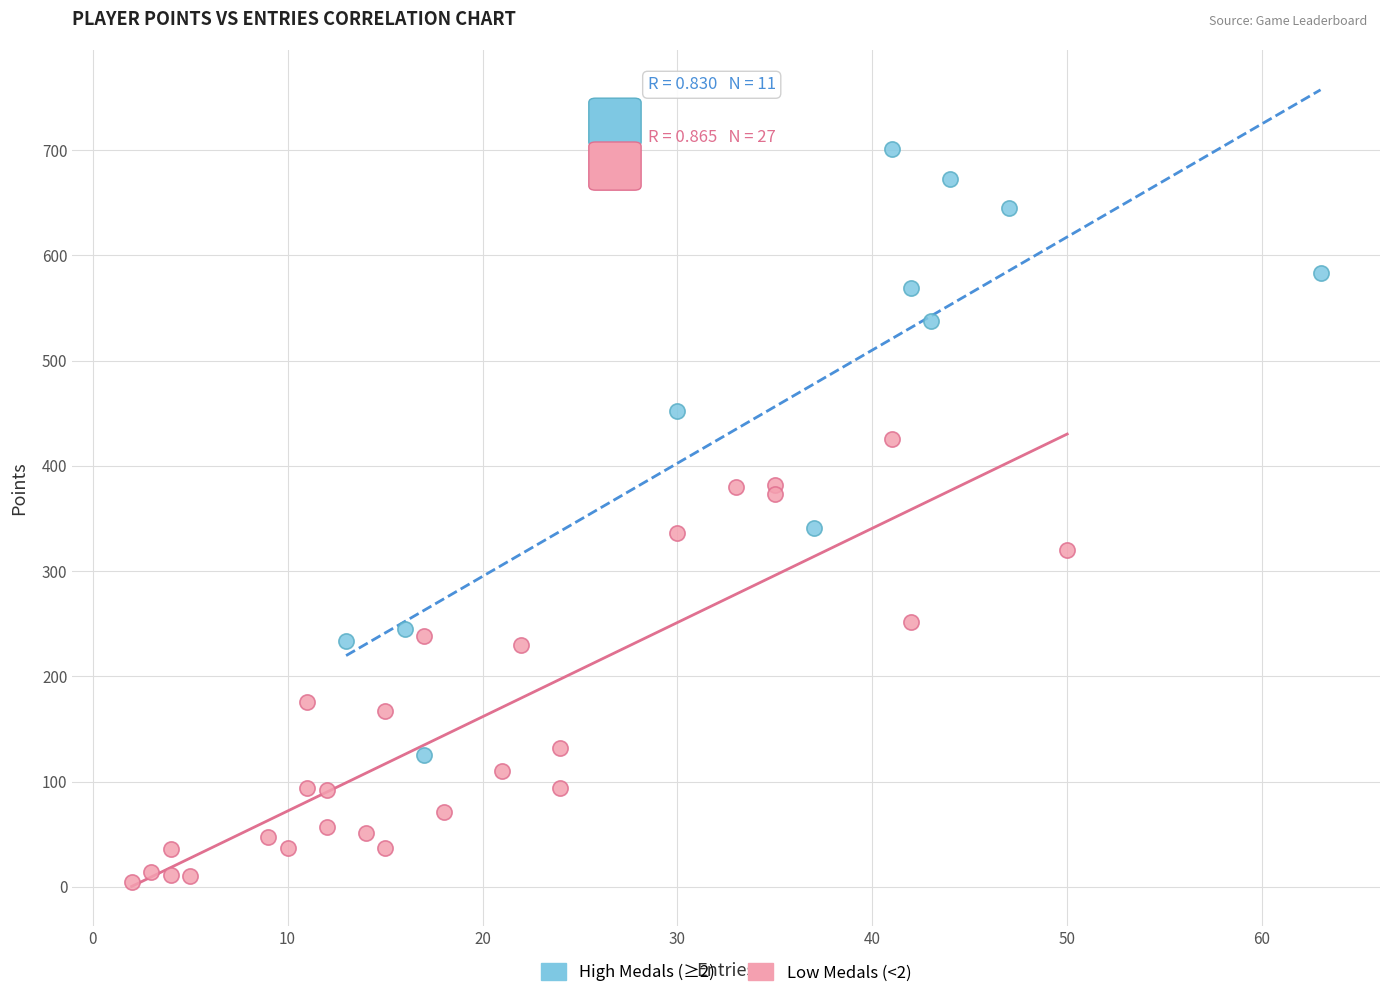

Which series reaches the minimum Y coordinate?

Low Medals (<2)